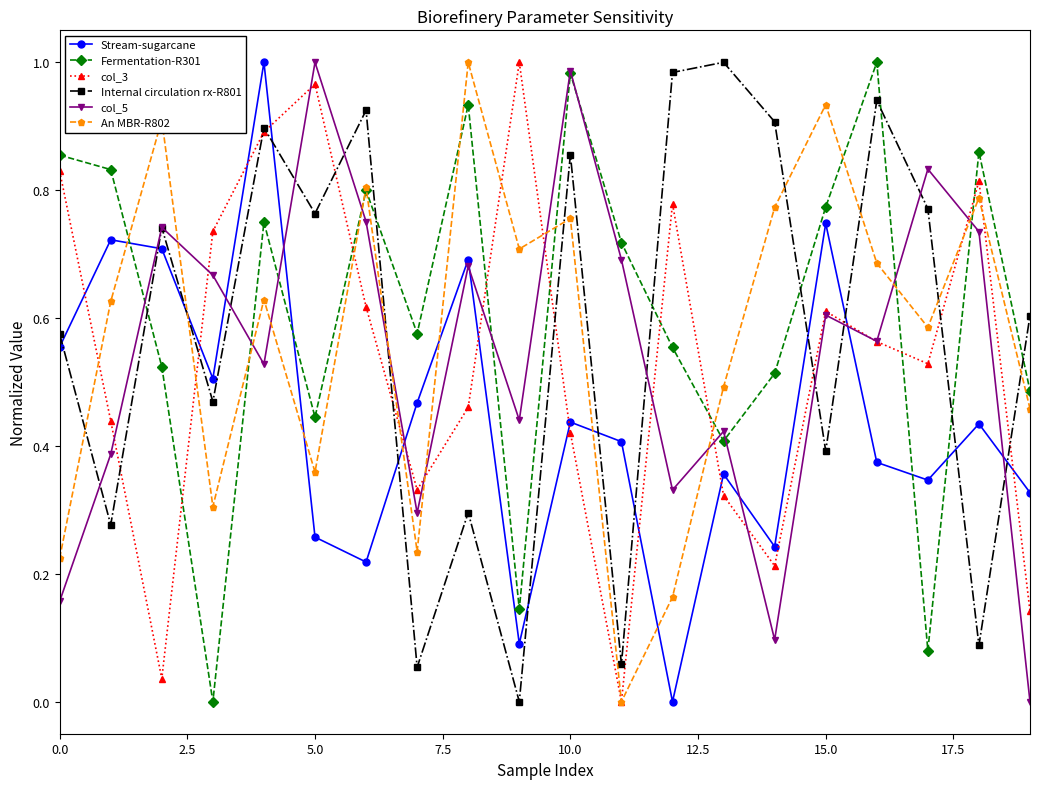

In Stream-sugarcane, how many points are higher than both neighbors (excluding endpoints)?

7